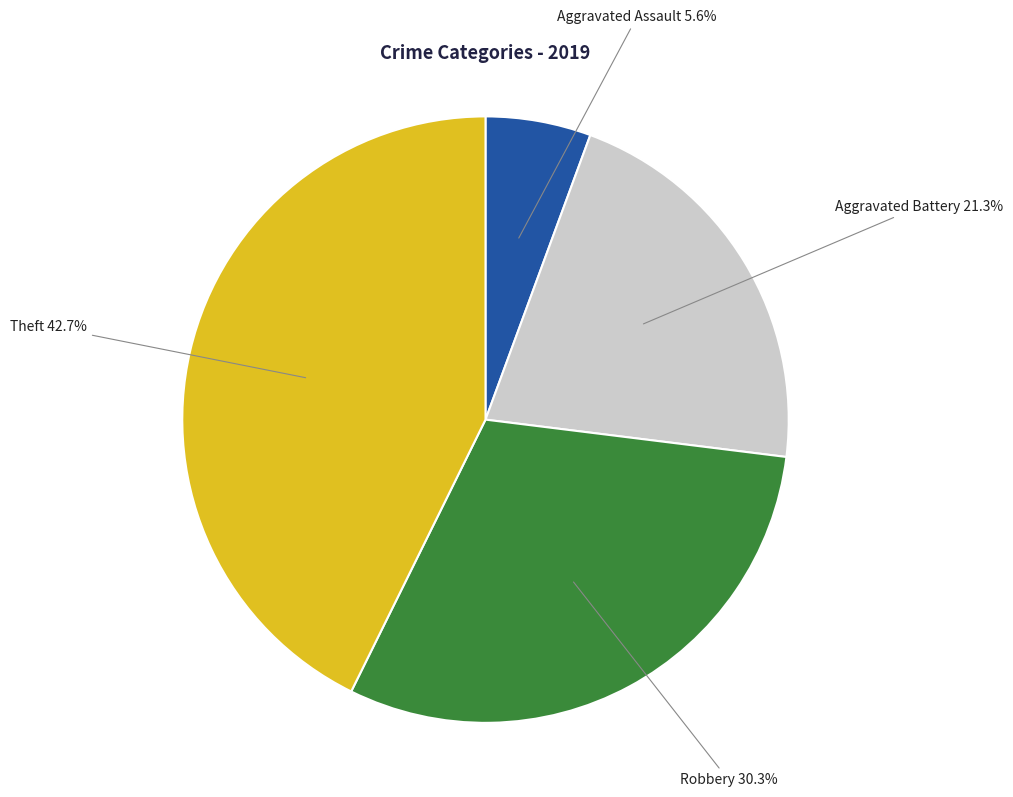

Is there any slice that represents more than half of the pie?

No